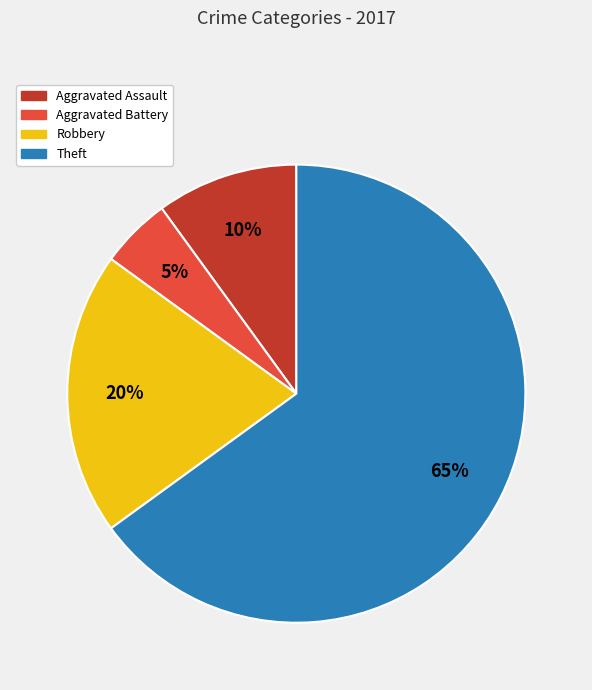

What is the largest slice in the pie chart?

Theft